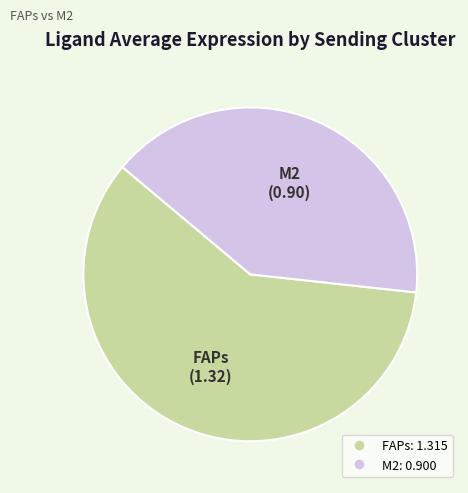

Which has a higher value, FAPs or M2?

FAPs